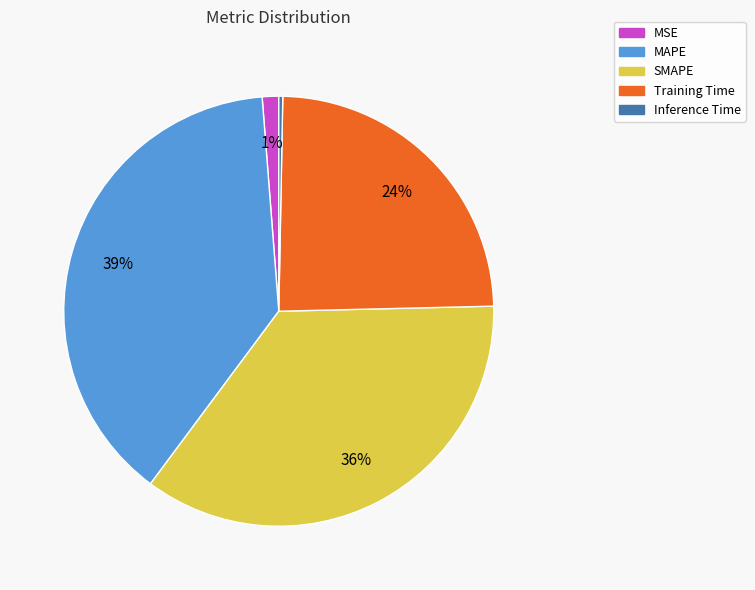

To the nearest percent, what is the combined percentage of Training Time and SMAPE?

60%